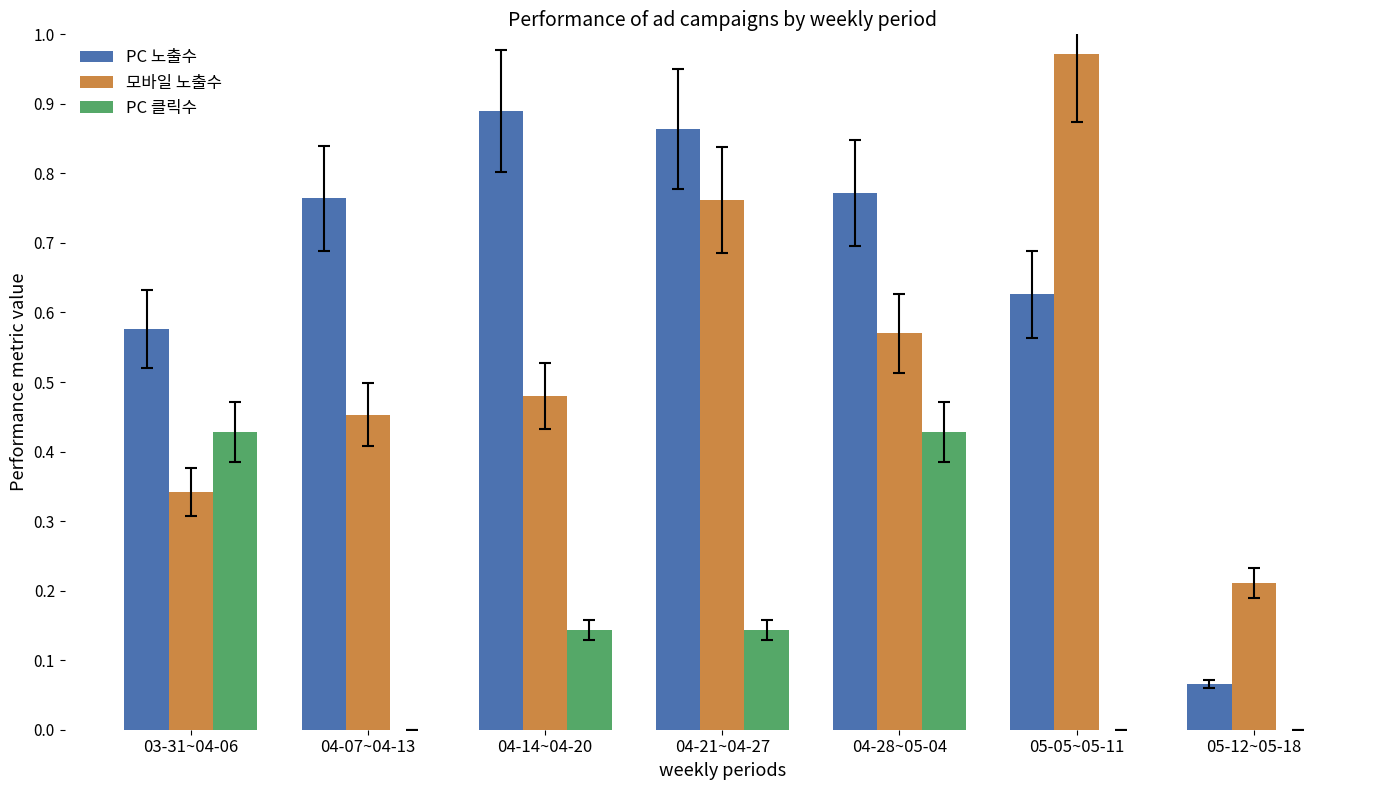

Which series has the largest total across all categories?

PC 노출수